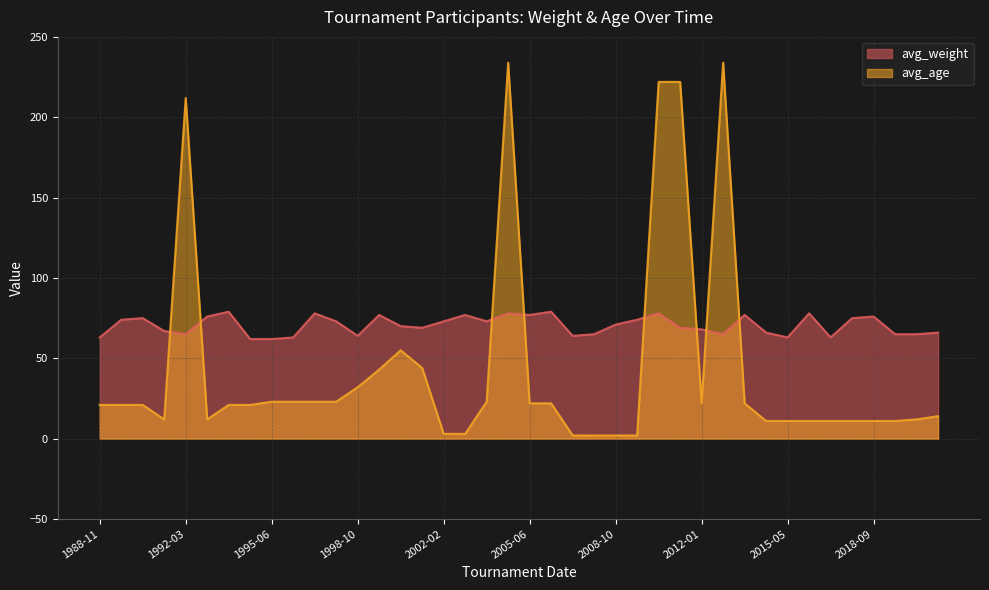

Reading right to left, extract all data points from this chart.

avg_weight: 66	65	65	76	75	63	78	63	66	77	65	68	69	78	74	71	65	64	79	77	78	73	77	73	69	70	77	64	73	78	63	62	62	79	76	65	67	75	74	63
avg_age: 14	12	11	11	11	11	11	11	11	22	234	22	222	222	2	2	2	2	22	22	234	23	3	3	44	55	43	32	23	23	23	23	21	21	12	212	12	21	21	21